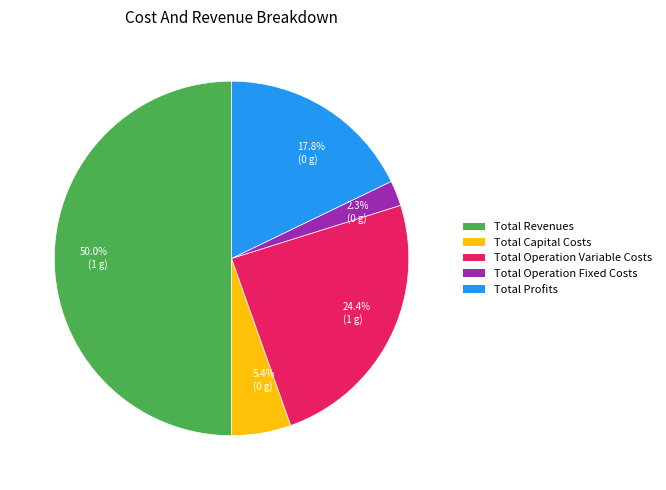

Which category has the smallest portion of the pie?

2.3% (0 g)